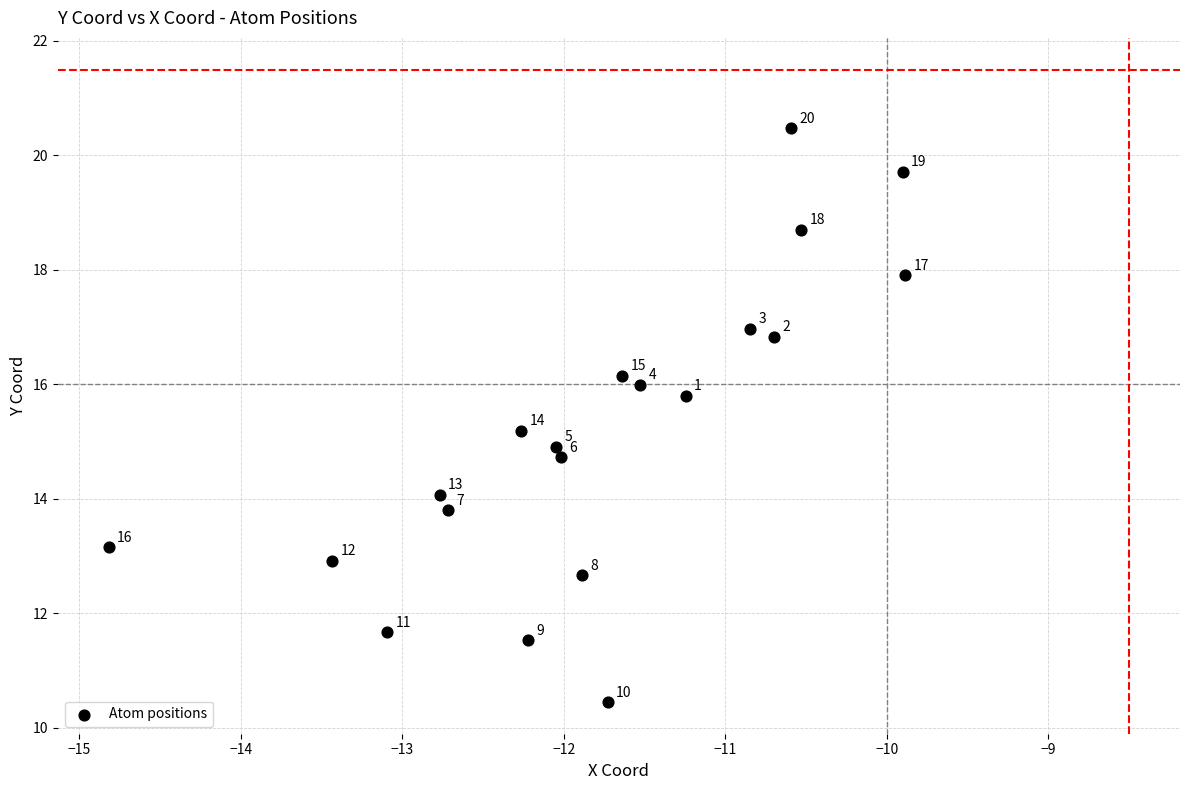

What is the range of X values (max minus min)?

4.9